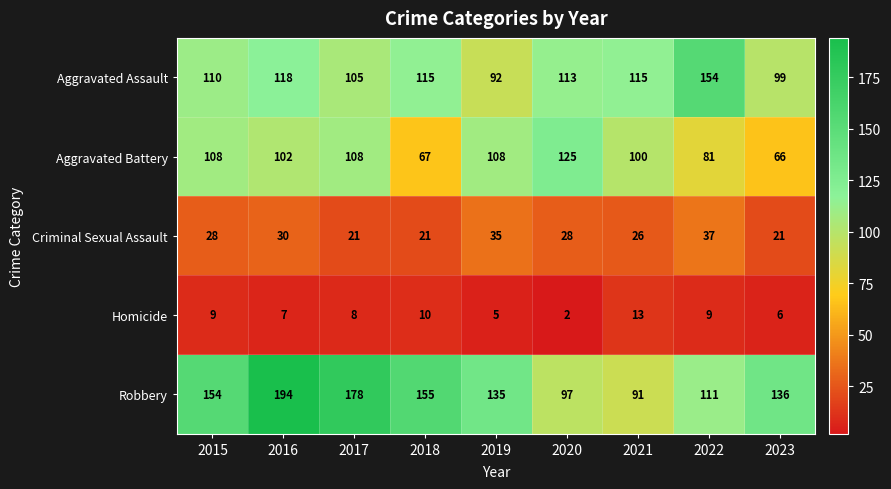

What is the spread (max minus min) of values at 2020?

123